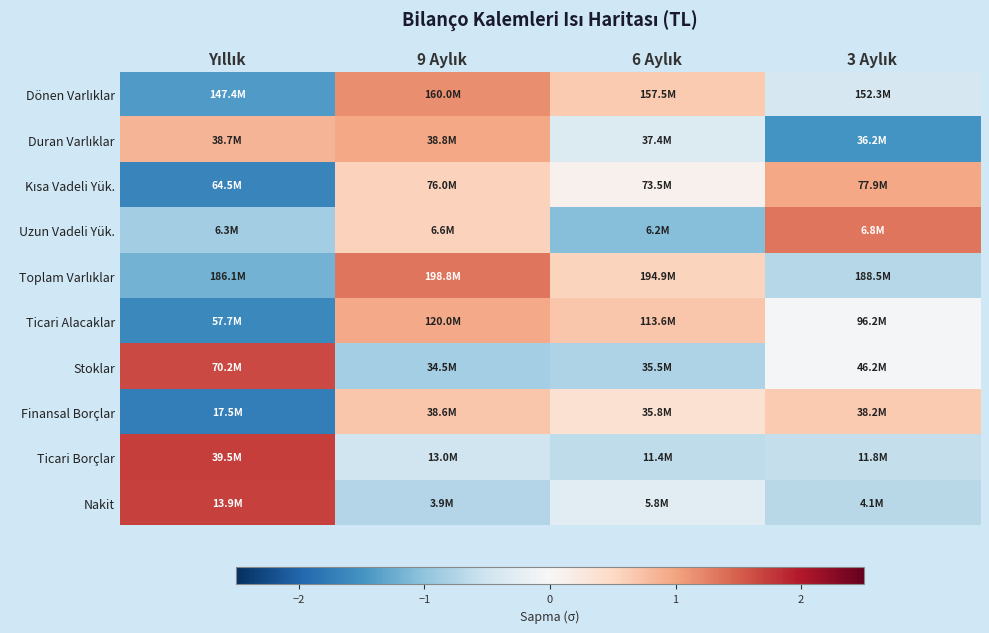

What is the total value across all series at Yıllık?

-2.5